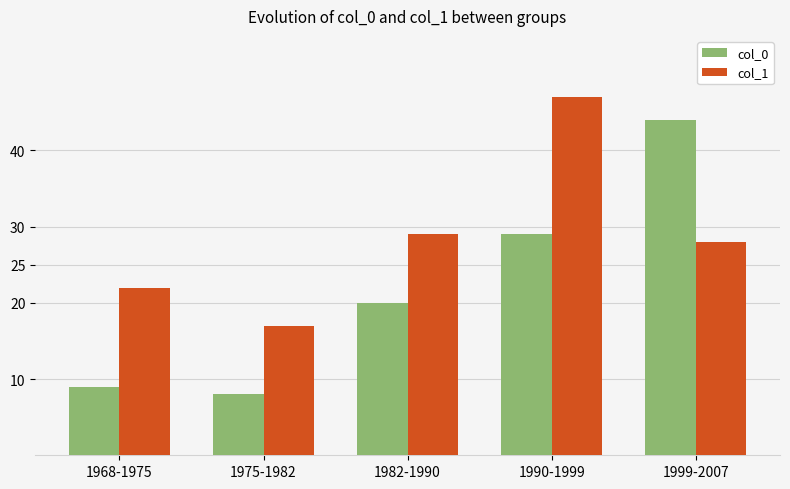

What are all the series names shown in the legend?

col_0, col_1